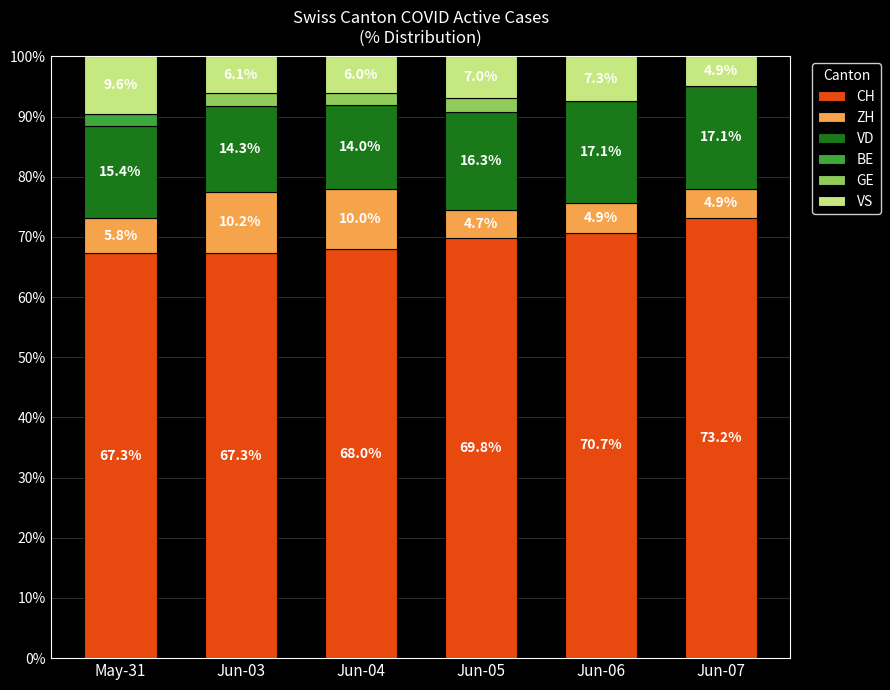

What is the total value across all series at May-31?

100.0